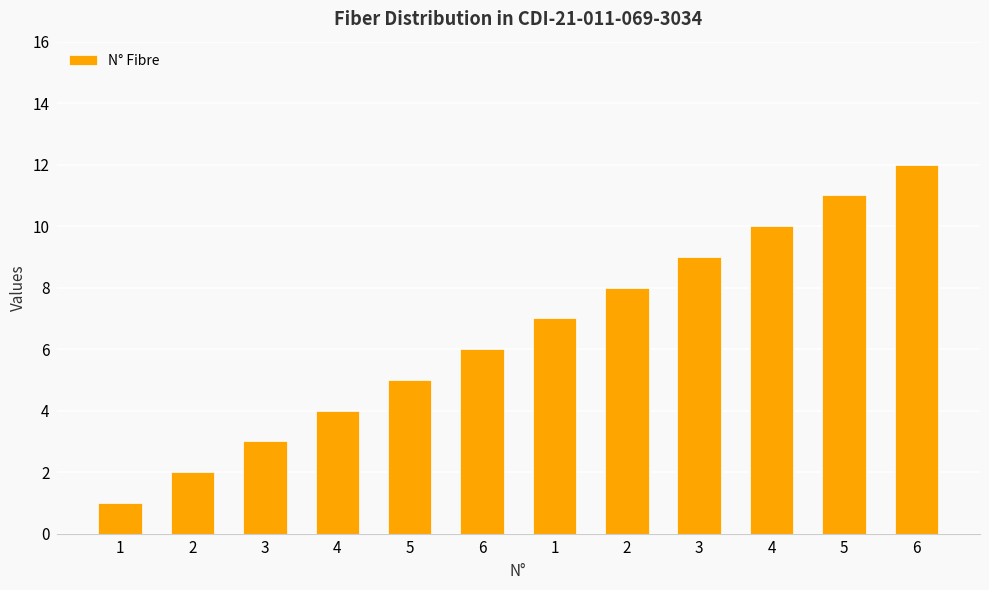

Which has a higher value, 6 or 1?

6